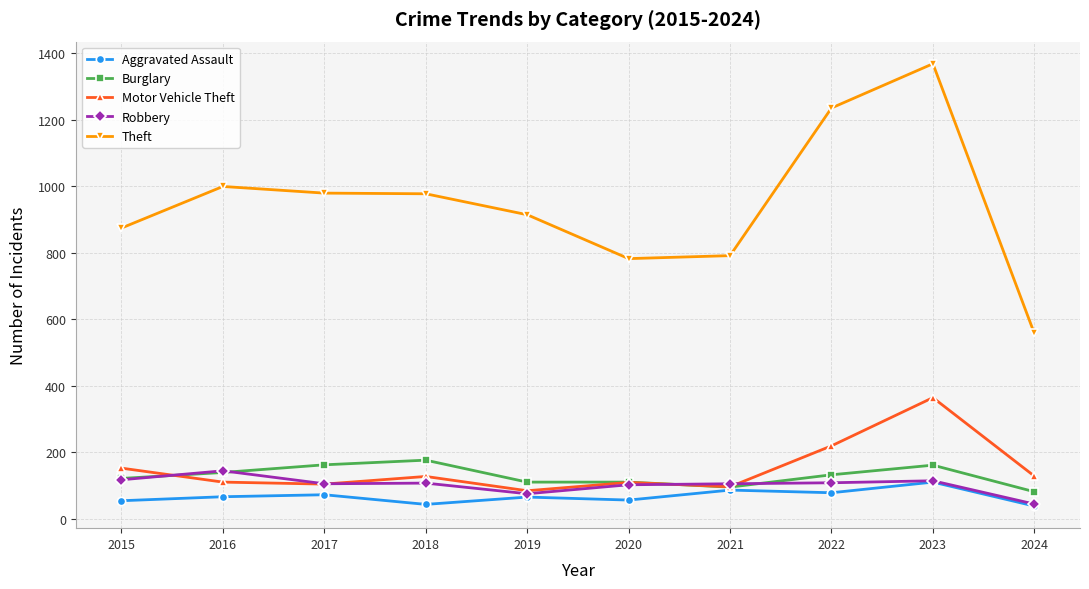

What is the minimum value shown in the chart?

38